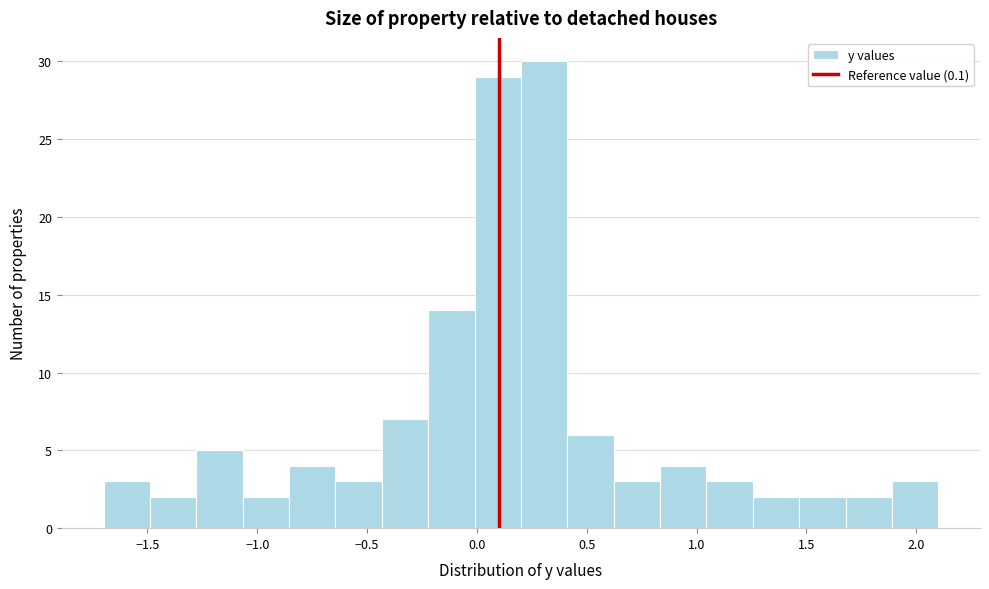

What is the height of the bar covering 0.00 to 0.20 on the x-axis? Neither the bar edges nor the heights are printed on the chart, so give them approximately, as read against the axes.

29